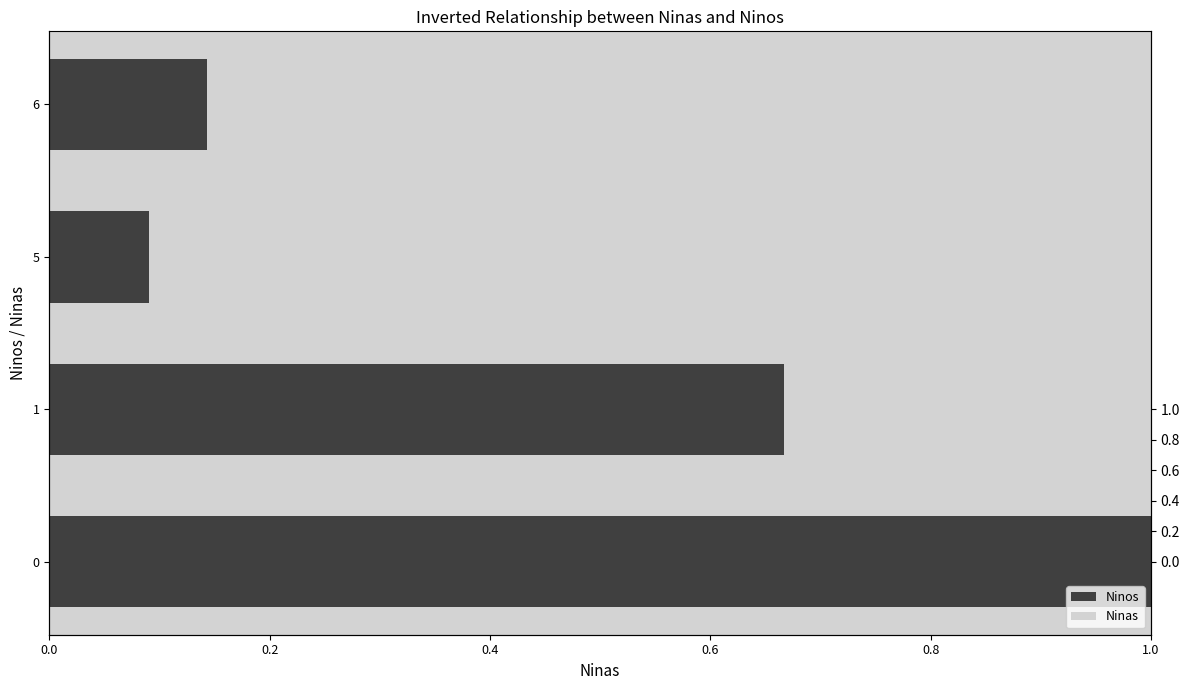

What is the value of the Ninos bar at the 4th from the left?

0.1